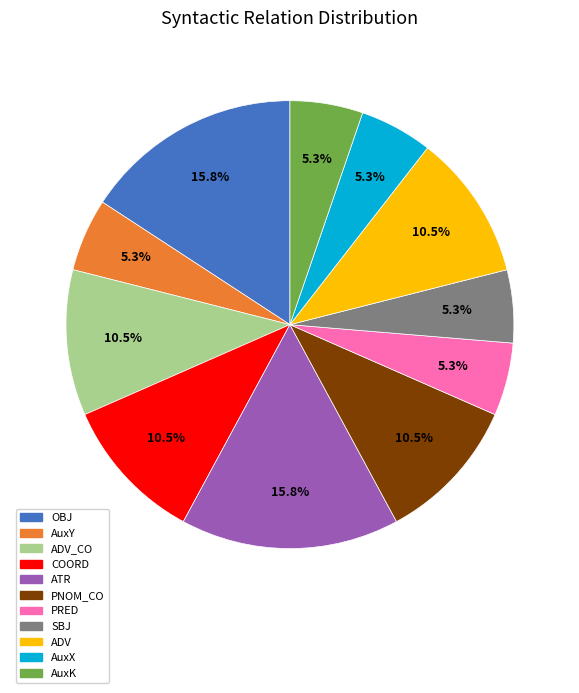

To the nearest percent, what is the average slice percentage?

9%